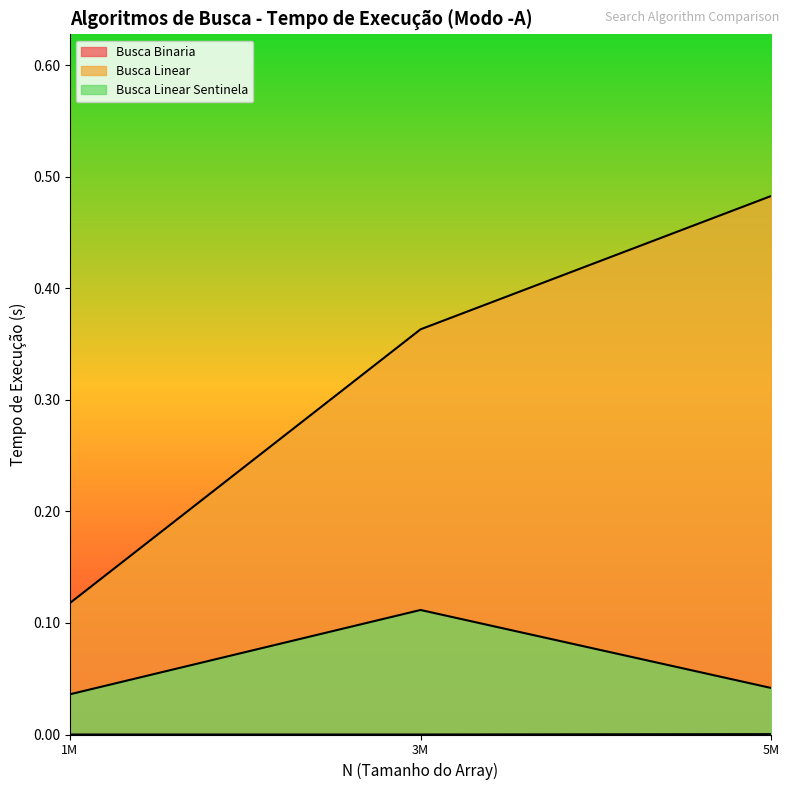

Count the Busca Linear Sentinela values in the range 0 to 1.

3